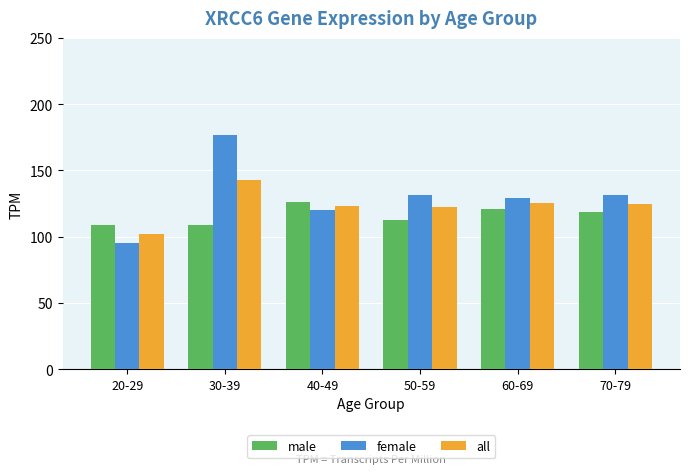

Are the bars horizontal?

No